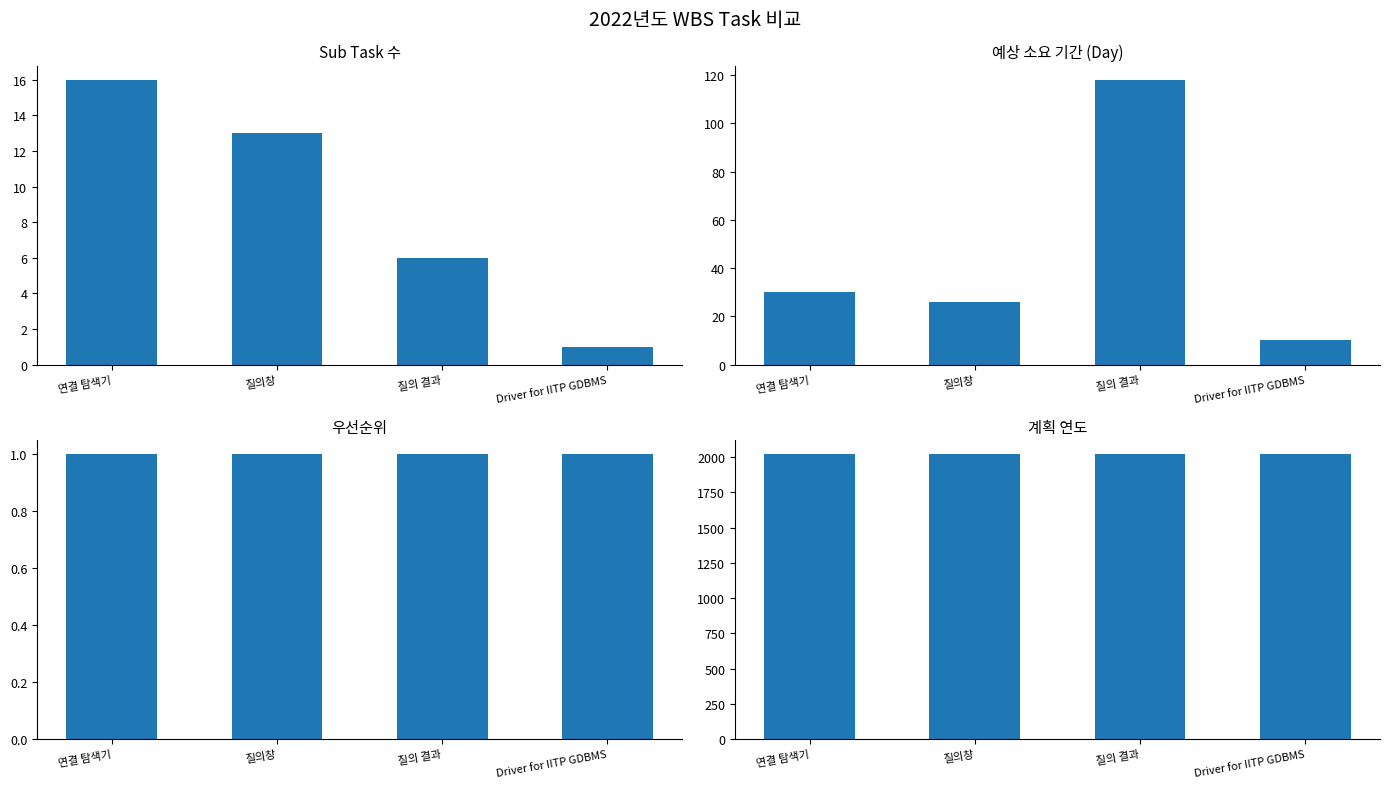

The value of Sub Task 수 at 질의 결과 is 10. True or false?

False